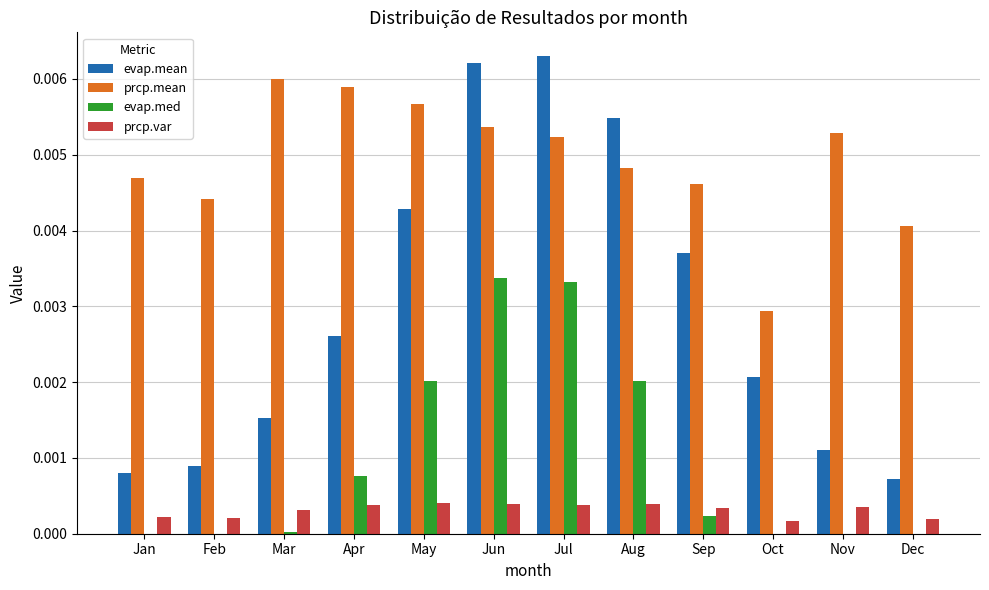

Which series changed the most between Jul and Sep?

evap.med